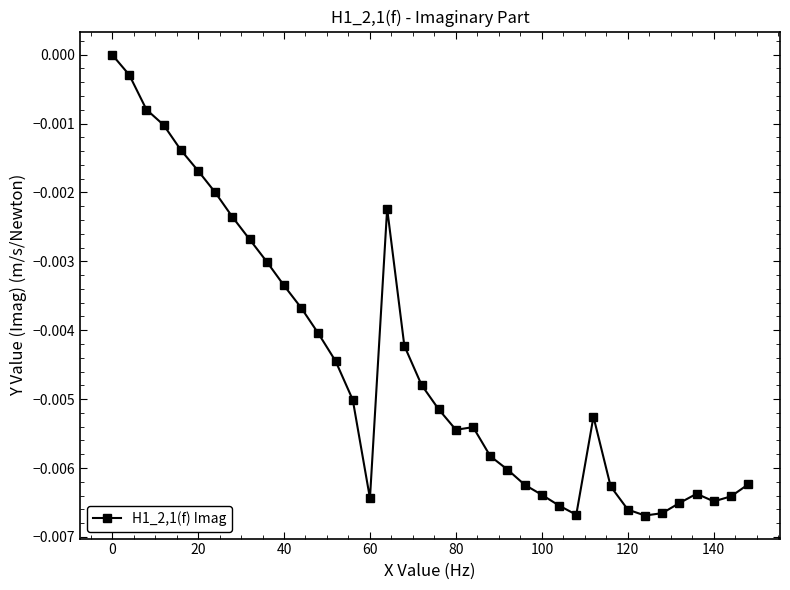

At which category does the data reach its first local valley?

60